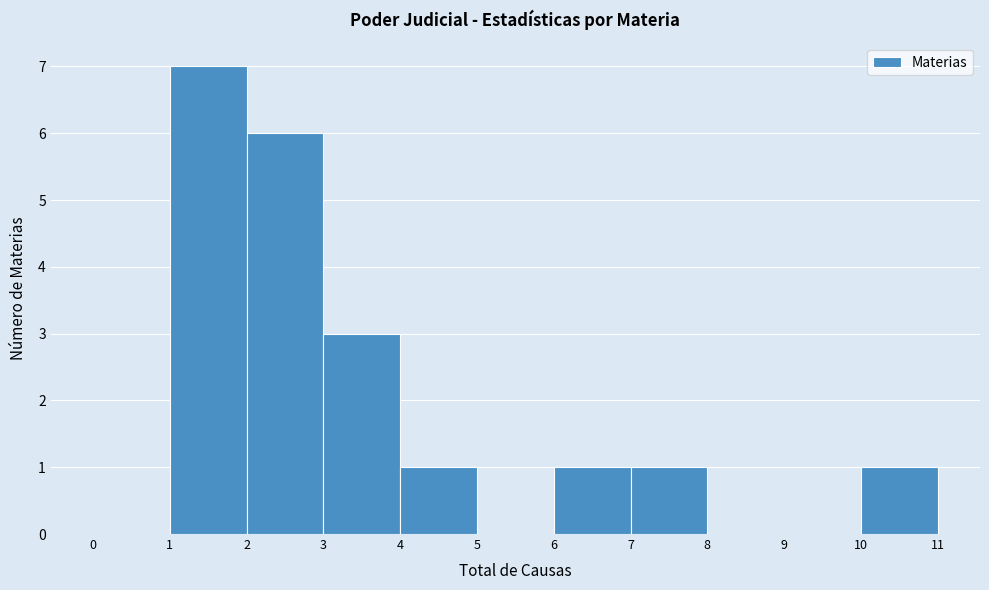

Which range on the x-axis has the tallest bar?

1 to 2